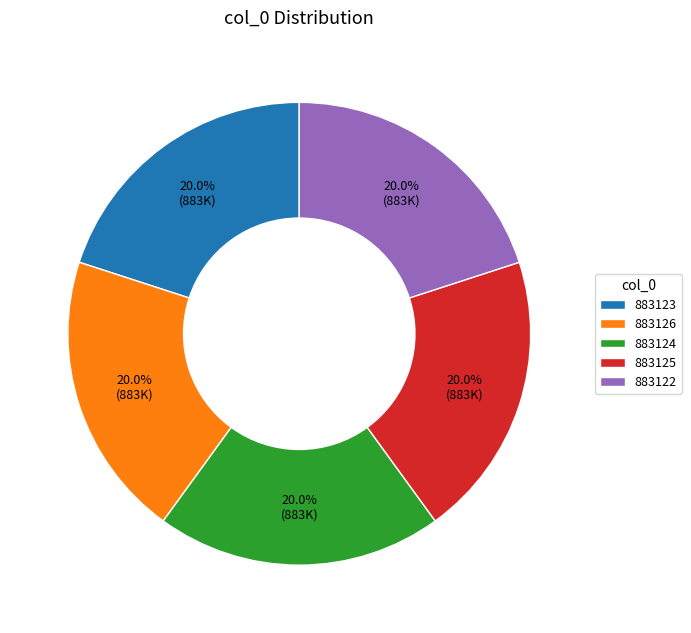

Approximately how many times larger is the value at 883126 compared to 883124?

1.0